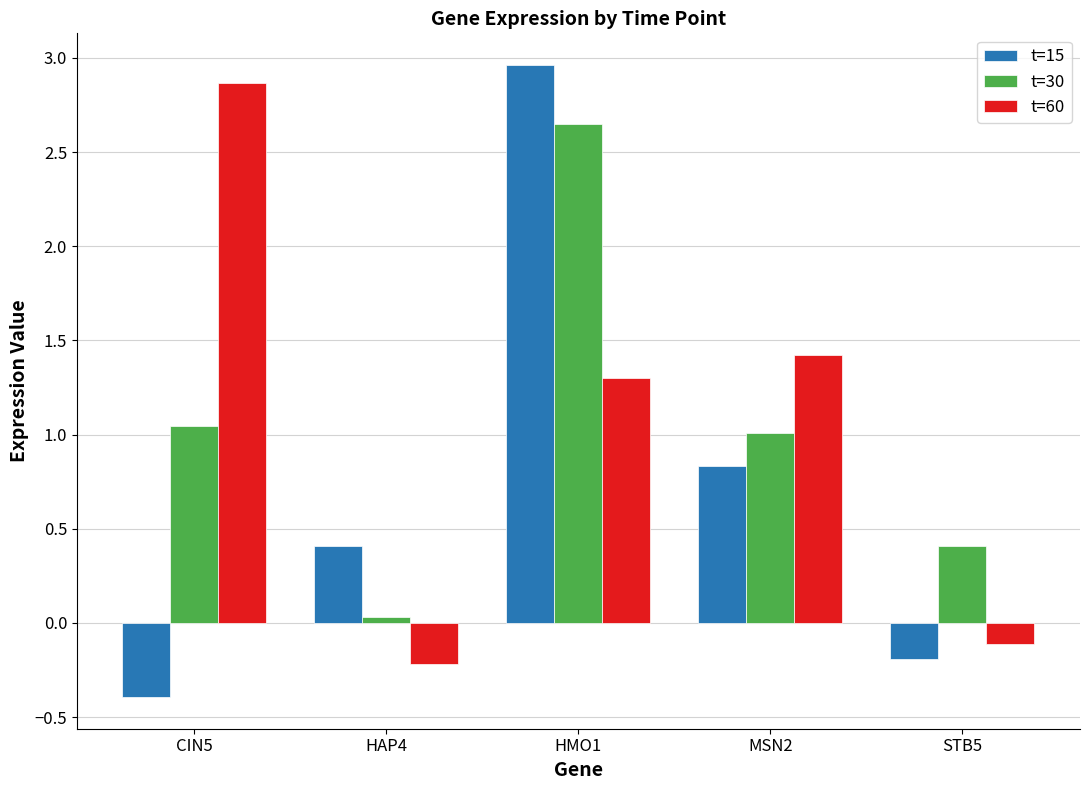

What is the difference between the second highest and minimum values in the t=15 series?

1.2